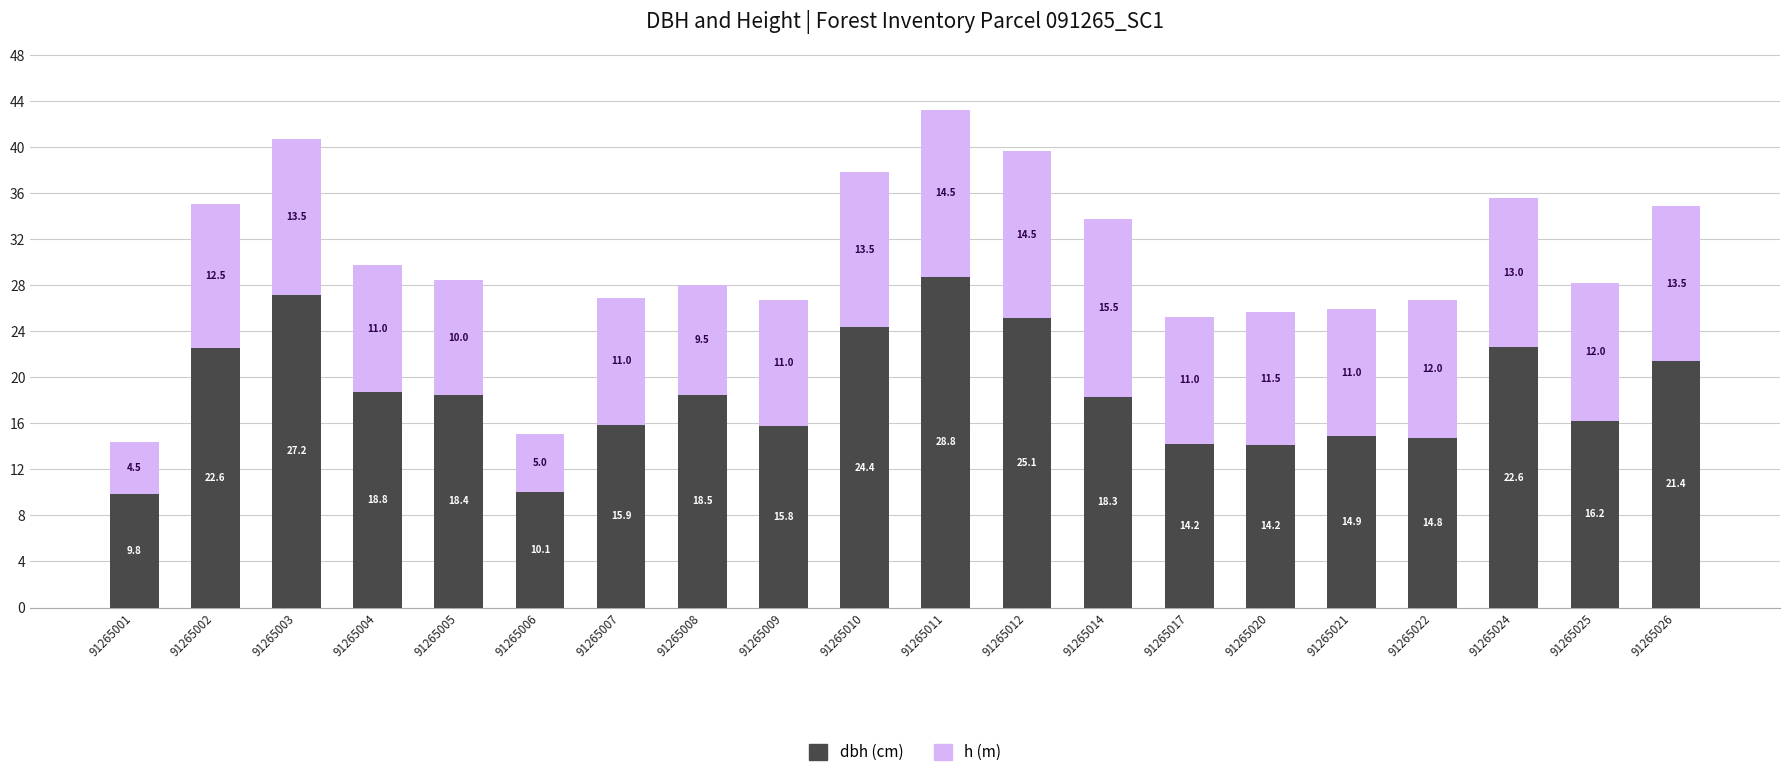

At which category is the sum across all series the highest?

91265011